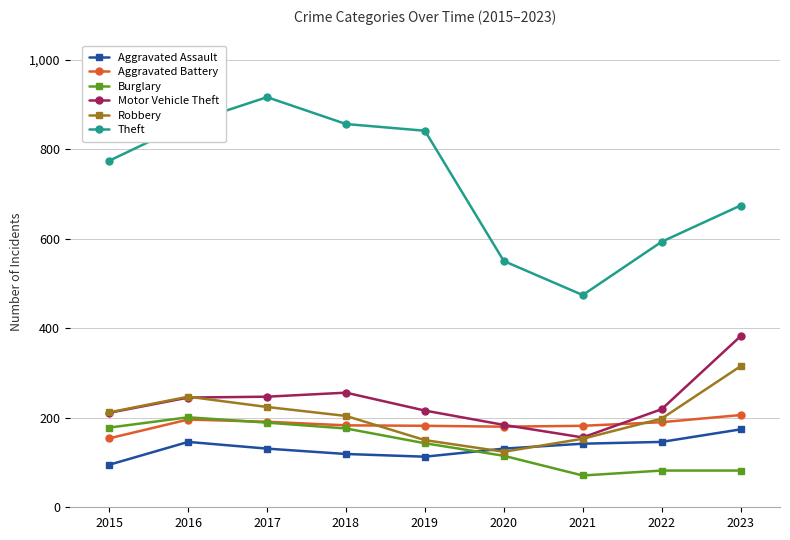

At which category does Theft reach its first local peak?

2017